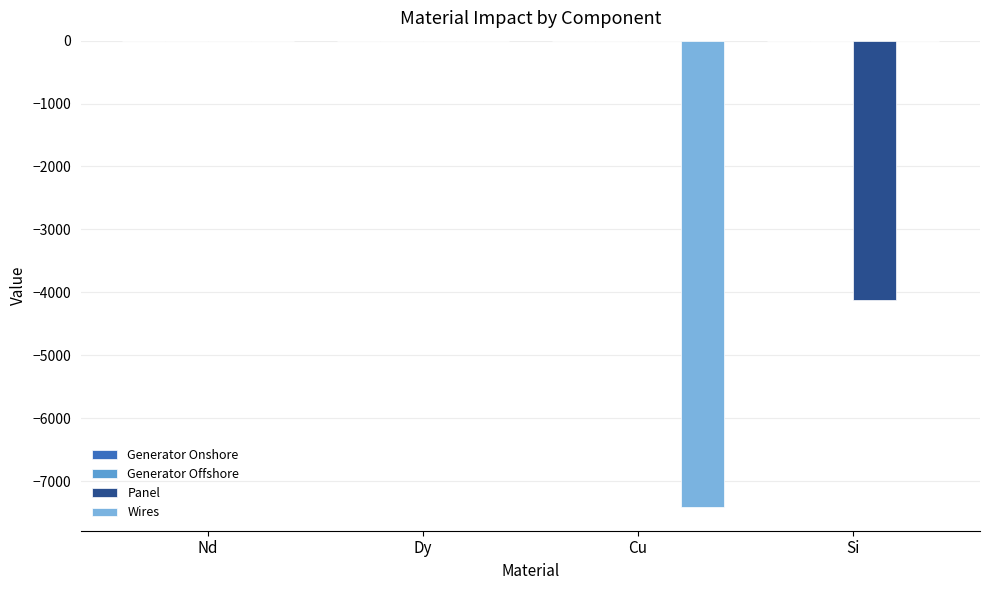

Reading left to right, extract all data points from this chart.

Generator Onshore: 0.0	0.0	-0.0	0.0
Generator Offshore: -0.0	0.0	-0.0	0.0
Panel: 0.0	0.0	0.0	-4128.0
Wires: 0.0	0.0	-7419.1	0.0